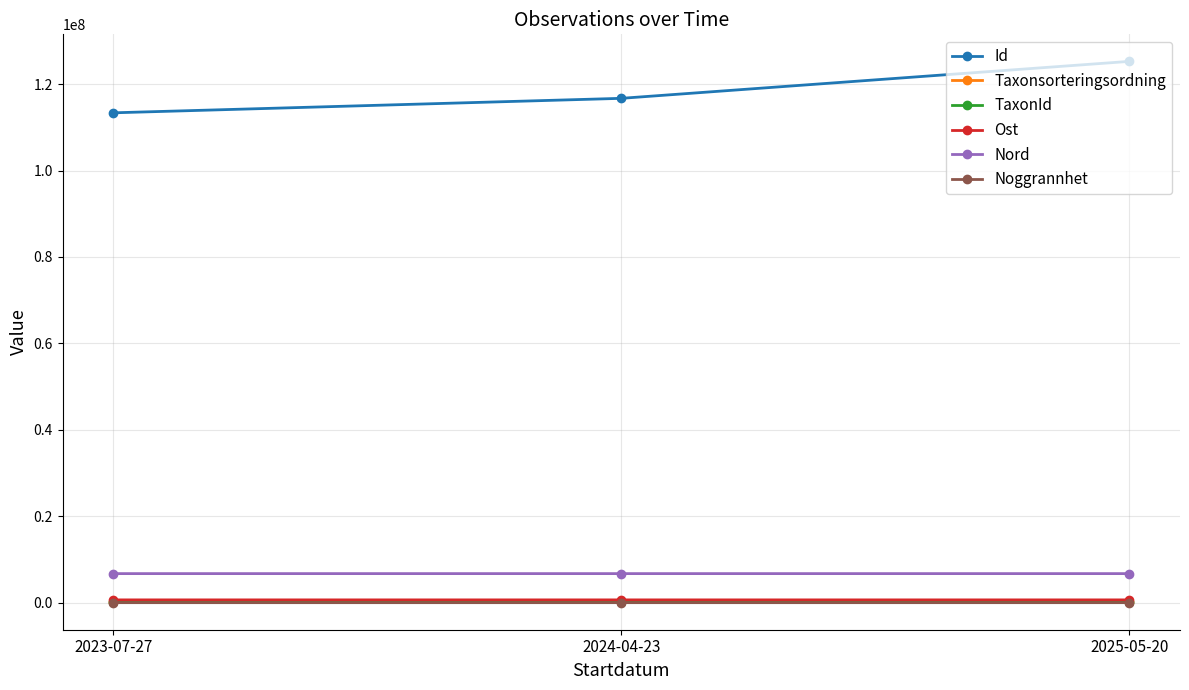

Which series has the largest total across all categories?

Id